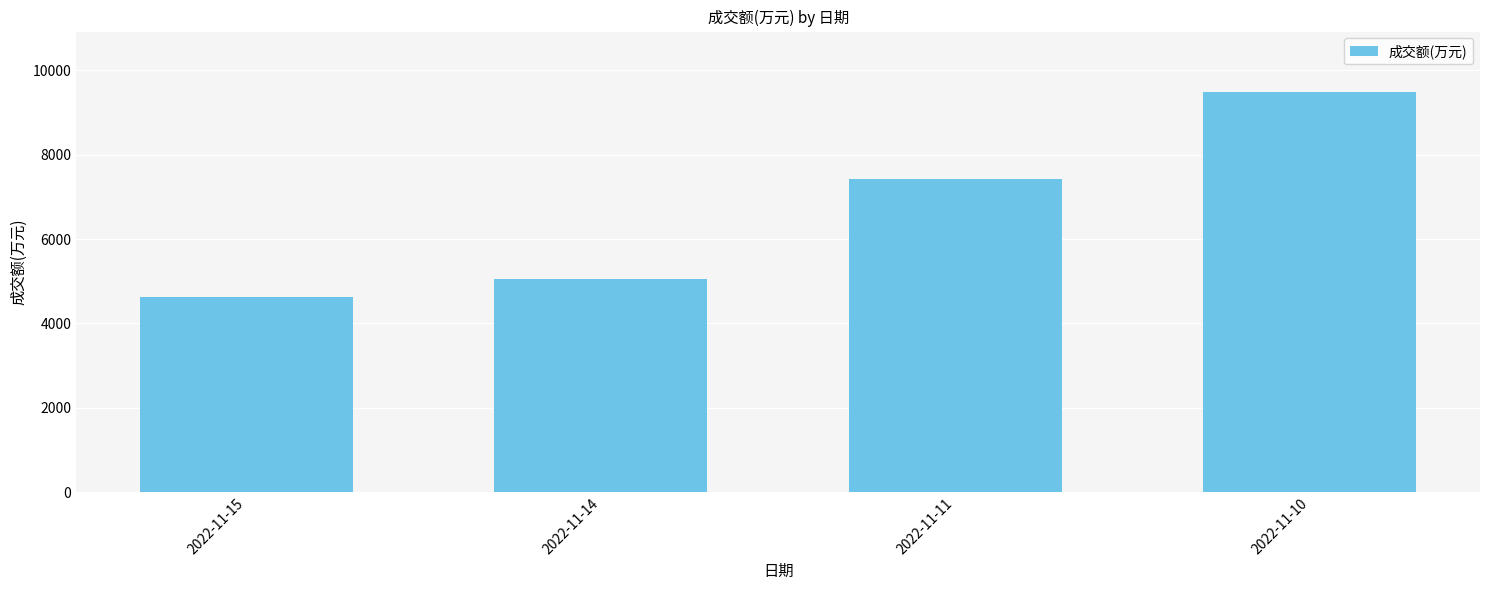

What is the change in value from 2022-11-14 to 2022-11-10?

+4455